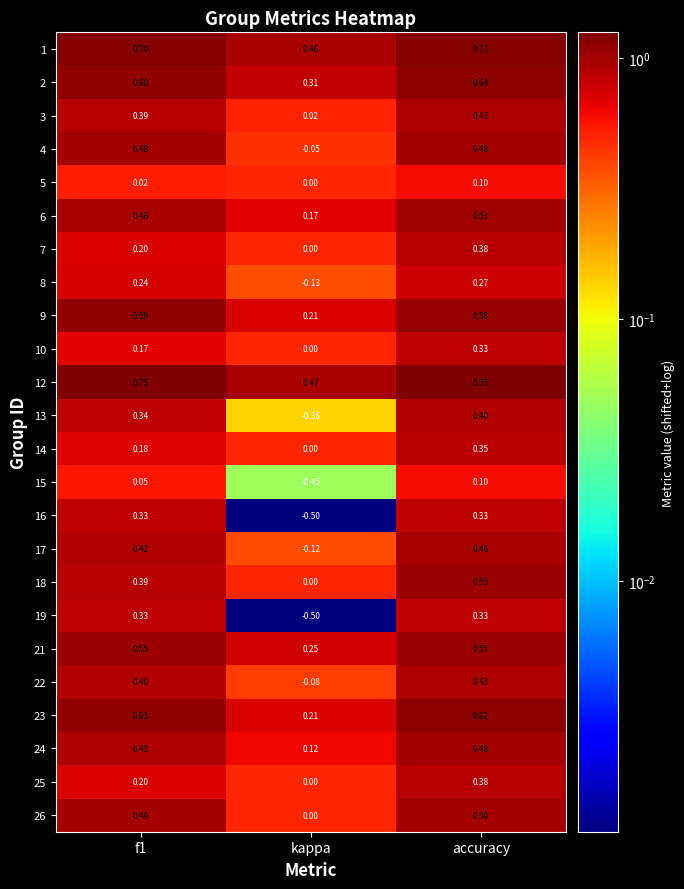

At which label is 24 closest to 0?

kappa